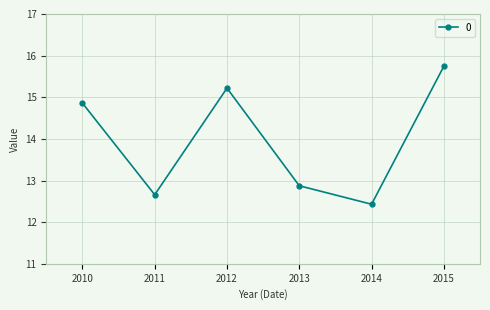

How many interior local valleys (lower than both neighbors) does the data have?

2